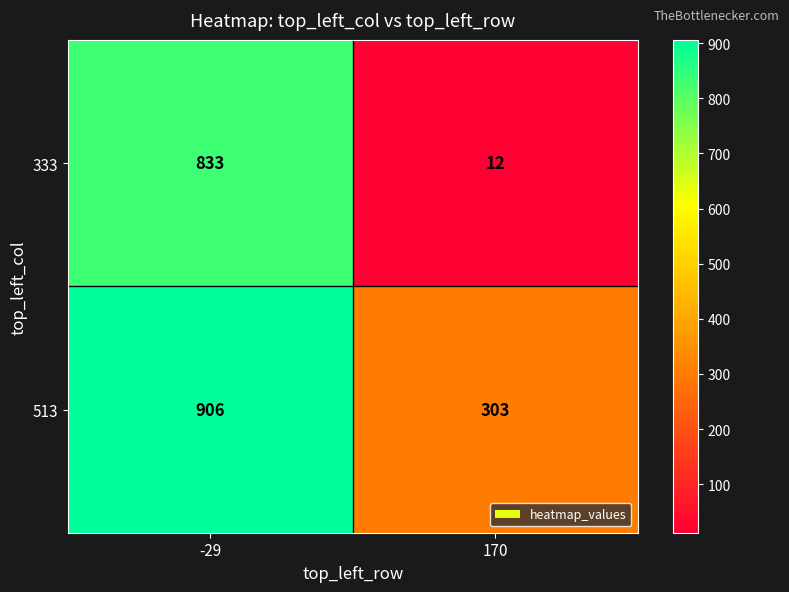

At which label is 333 closest to 422?

170